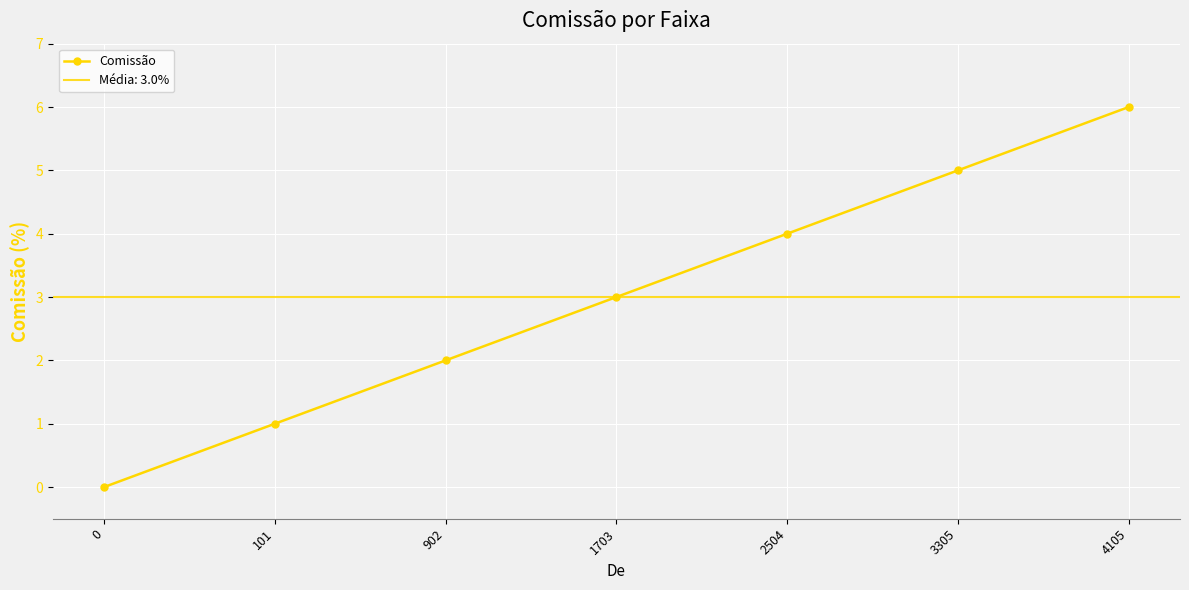

Read the value at 2504.

4